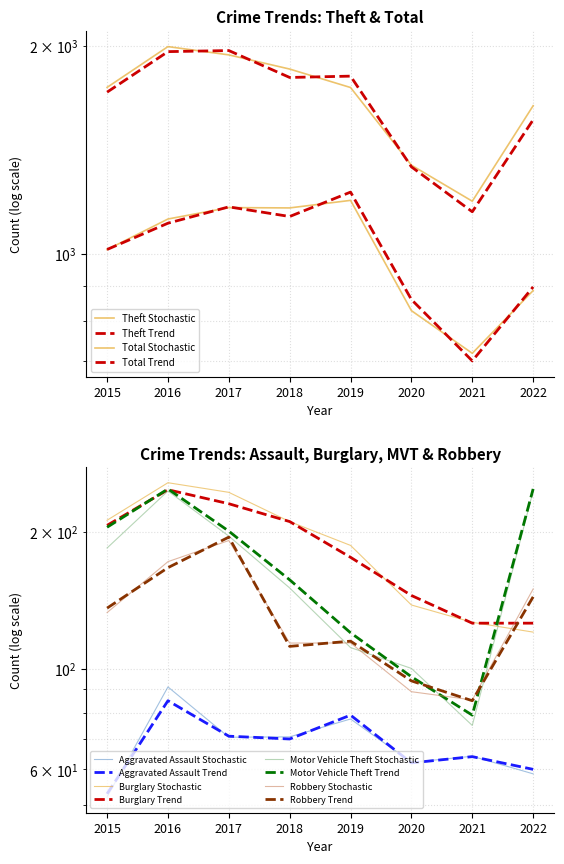

What are all the series names shown in the legend?

Aggravated Assault, Burglary, Motor Vehicle Theft, Robbery, Theft, Total